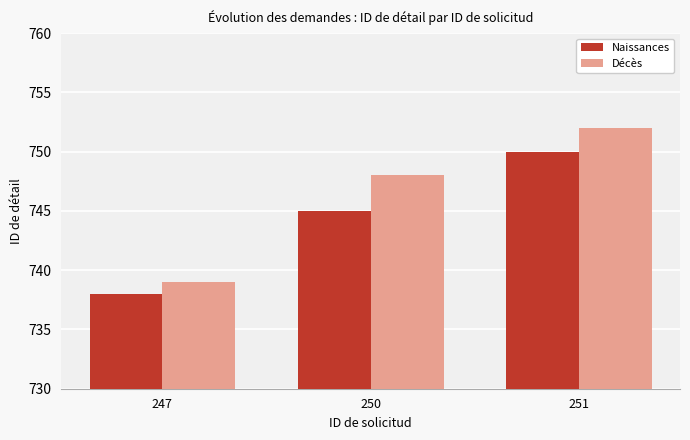

Which category has the lowest value in the Naissances series?

247